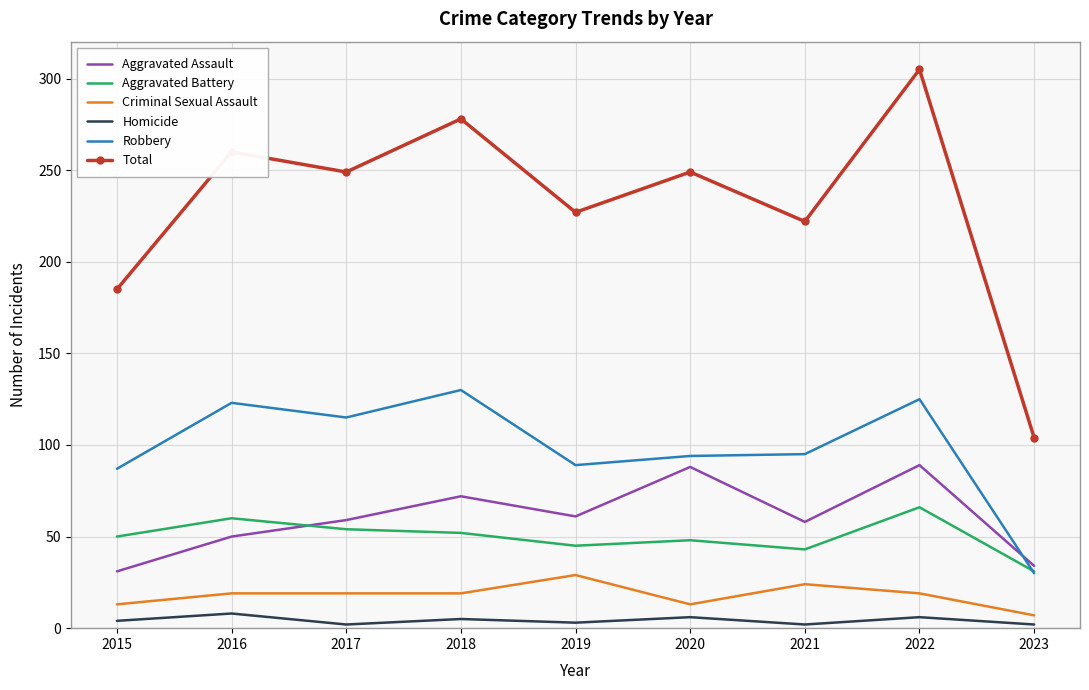

What is the average value of the Aggravated Assault series?

60